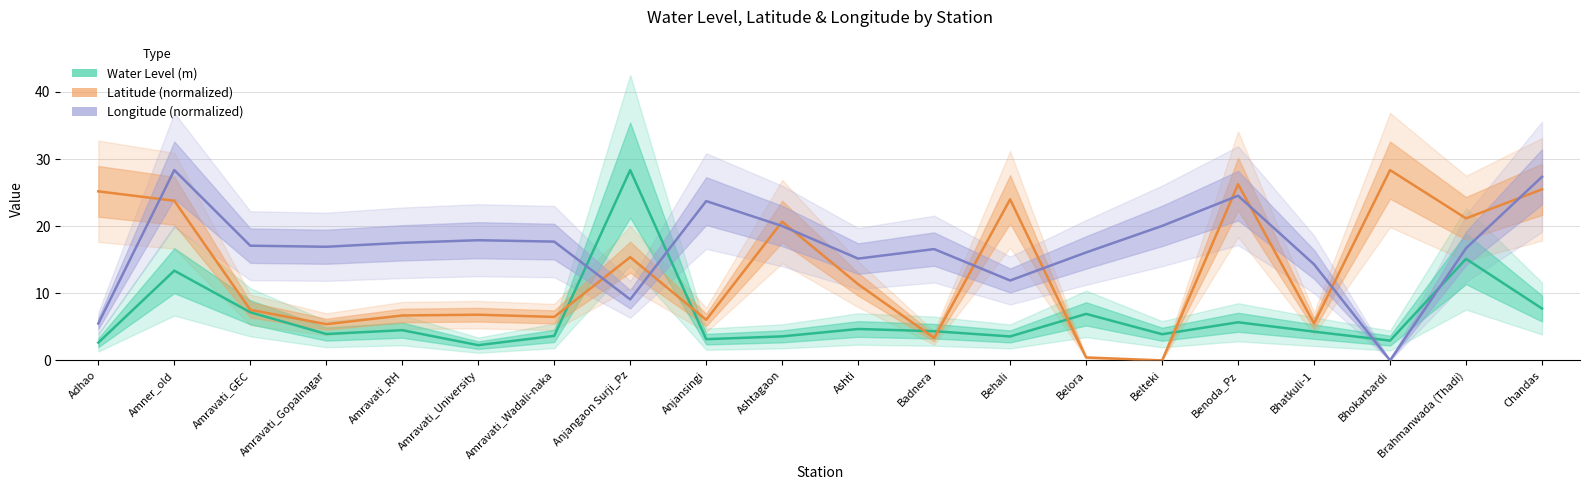

Does the chart have visible grid lines?

Yes